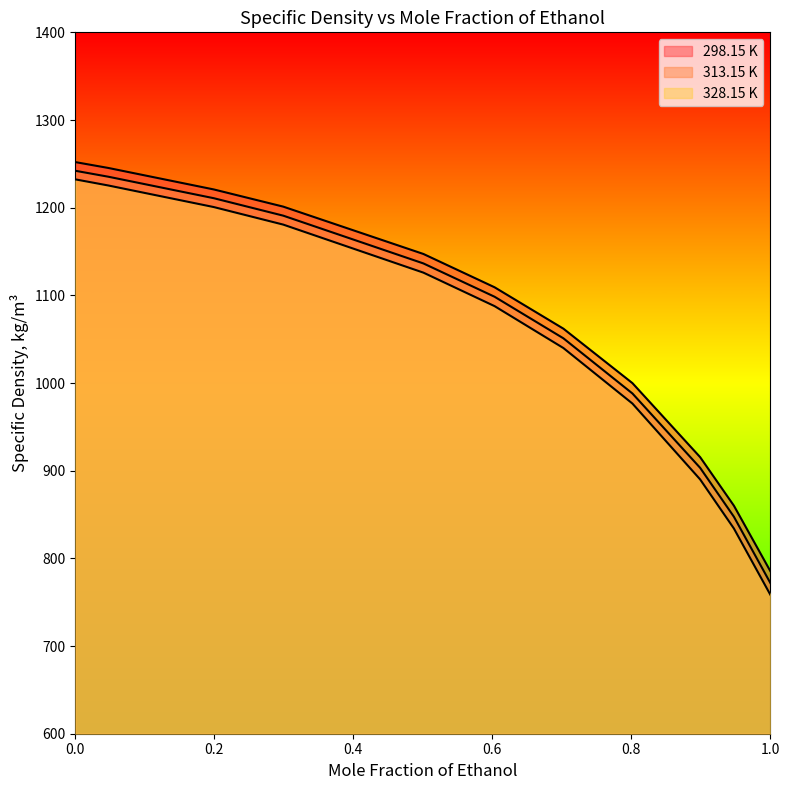

What is the value of the 328.15 K point at the 1st from the left?

1232.3